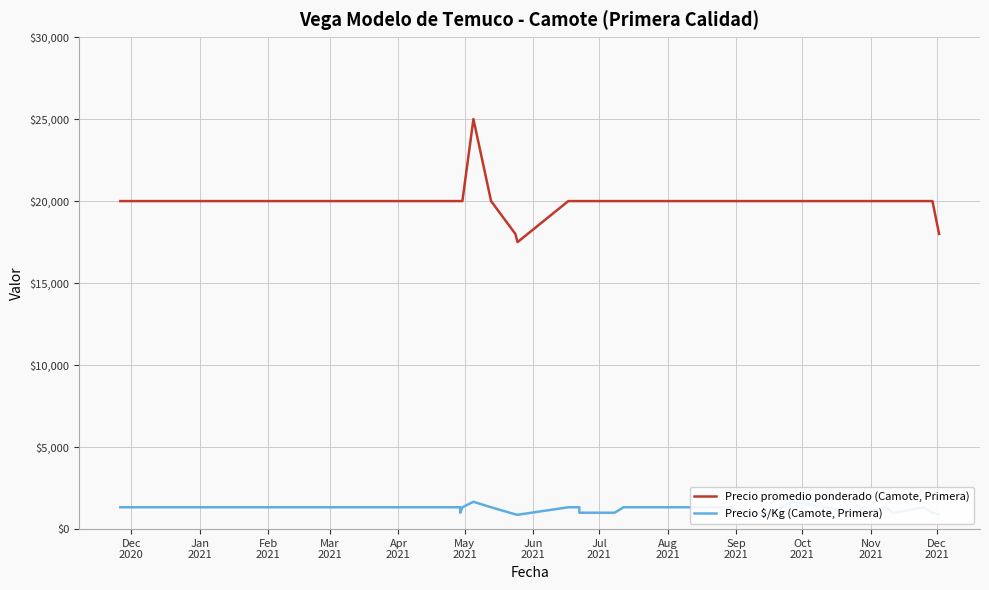

Which series has the largest range (max minus min)?

Precio promedio ponderado (Camote, Primera)